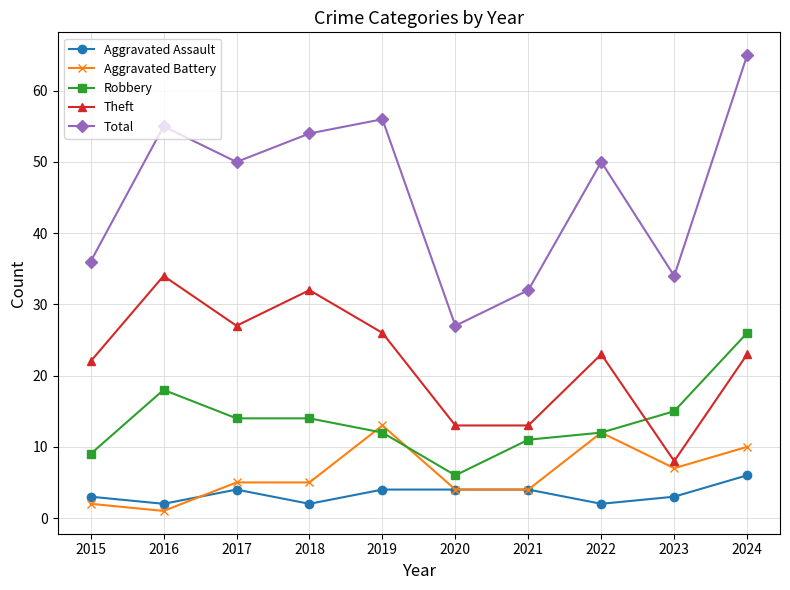

What is the value of the Aggravated Assault point at the 3rd from the left?

4